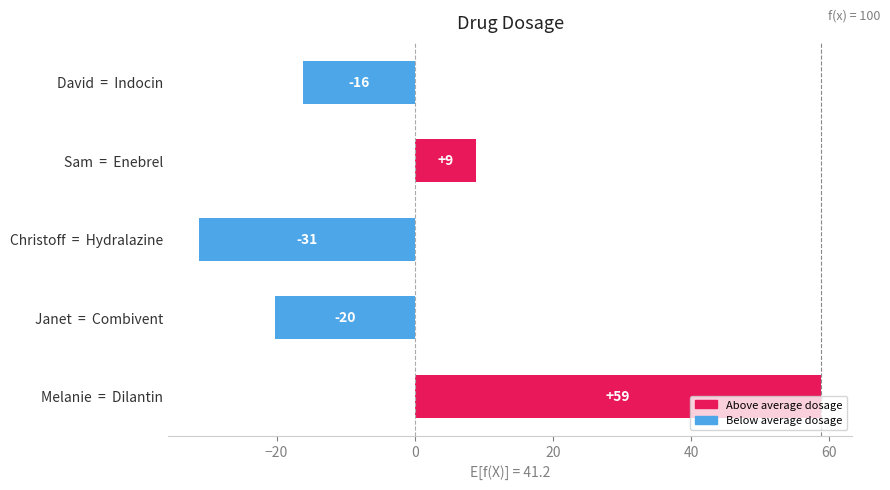

Does the chart contain any negative values?

Yes